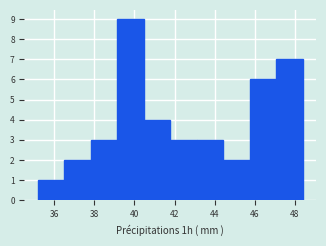

Reading left to right, transcribe this chart: for each bar, give the range it covers on the x-axis and its height. Neither the bar edges nor the heights are printed on the chart, so give them approximately, as read against the axes.

35.2 to 36.4: 1
36.4 to 37.8: 2
37.8 to 39.2: 3
39.2 to 40.4: 9
40.4 to 41.8: 4
41.8 to 43.2: 3
43.2 to 44.4: 3
44.4 to 45.8: 2
45.8 to 47.0: 6
47.0 to 48.4: 7